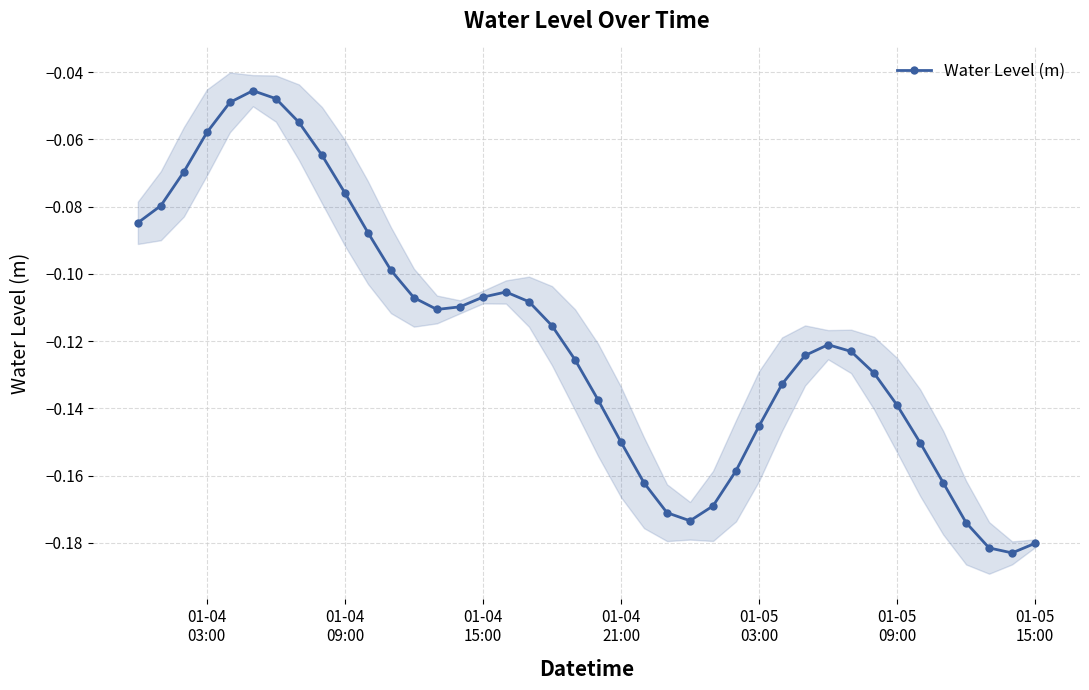

True or false: Water Level (m) has more than 2 interior local peaks.

True